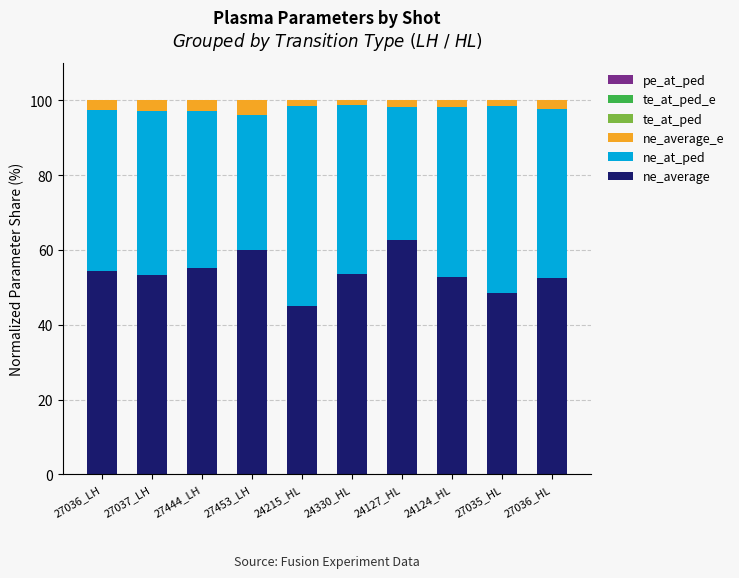

What is the total value across all series at 27036_HL?

100.0